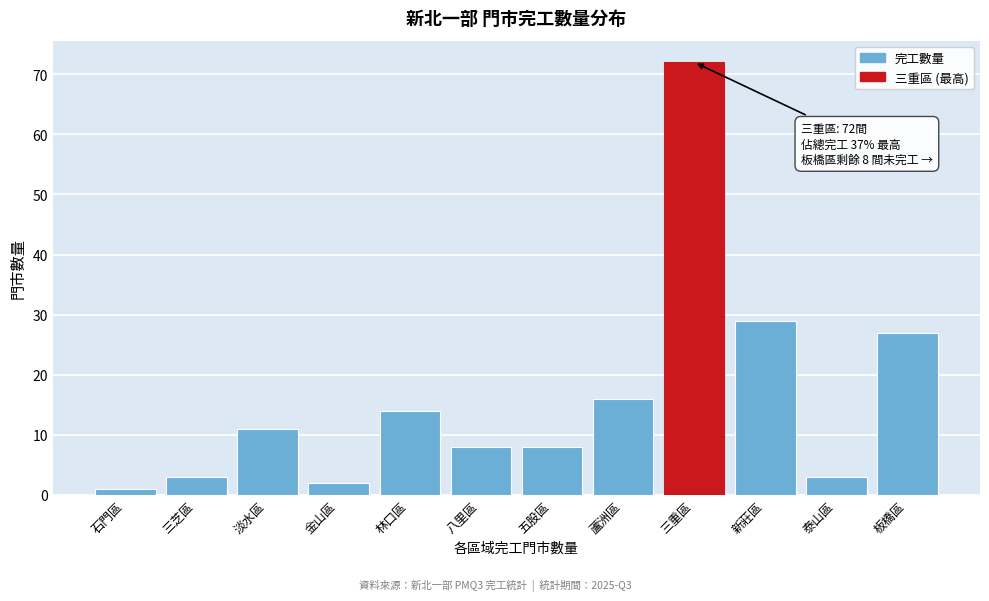

Reading left to right, extract all data points from this chart.

1	3	11	2	14	8	8	16	72	29	3	27